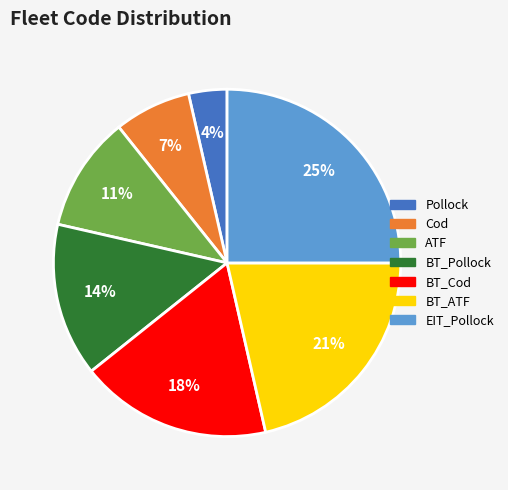

Rank the categories by value from lowest to highest.

Pollock, Cod, ATF, BT_Pollock, BT_Cod, BT_ATF, EIT_Pollock